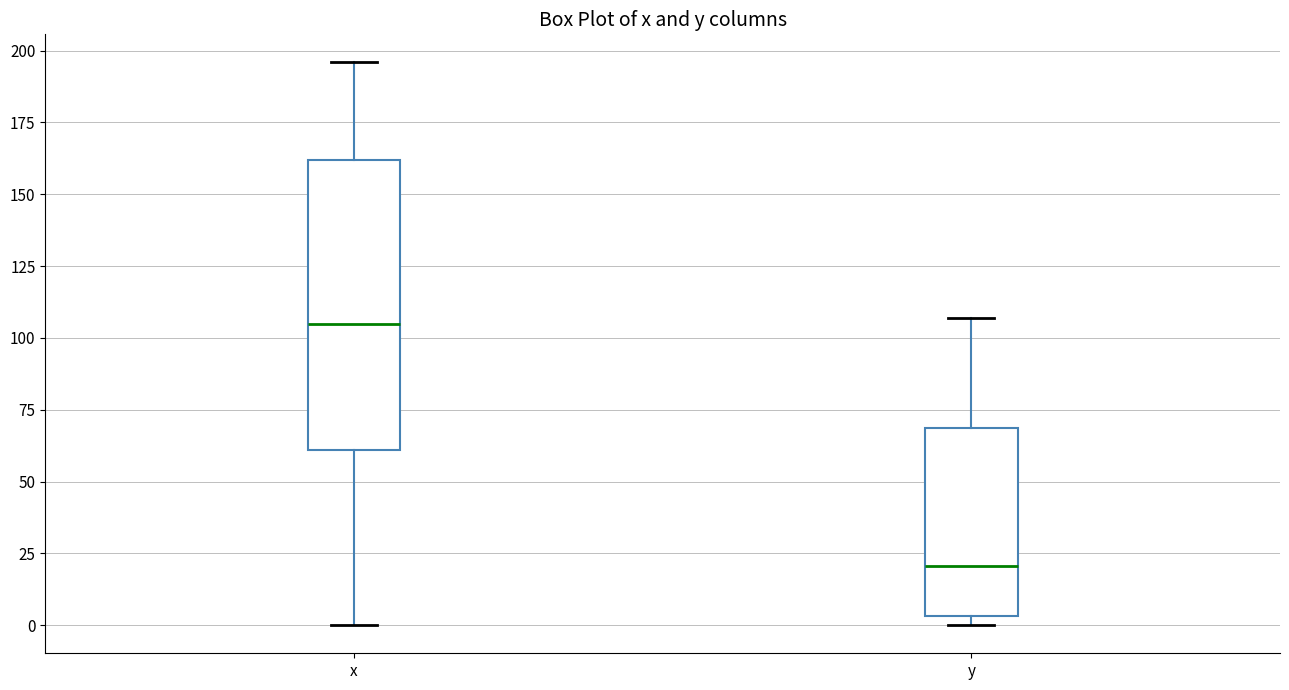

Reading left to right, read every box against the y-axis: the position of its median line, the range the box covers, and the ends of its whiskers. The values are not printed on the chart, so give them approximately, as read against the axis.

x: median 105, box 60 to 160, whiskers 0 to 195
y: median 20, box 5 to 70, whiskers 0 to 105